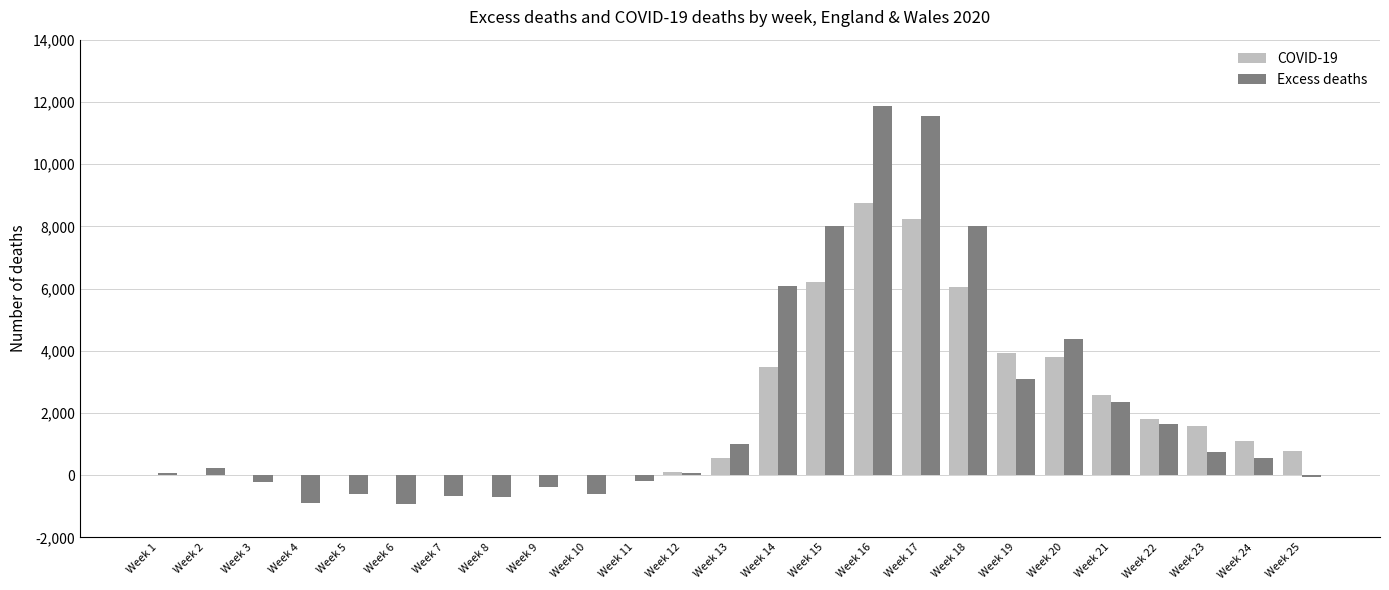

At which label does COVID-19 reach its peak?

Week 16